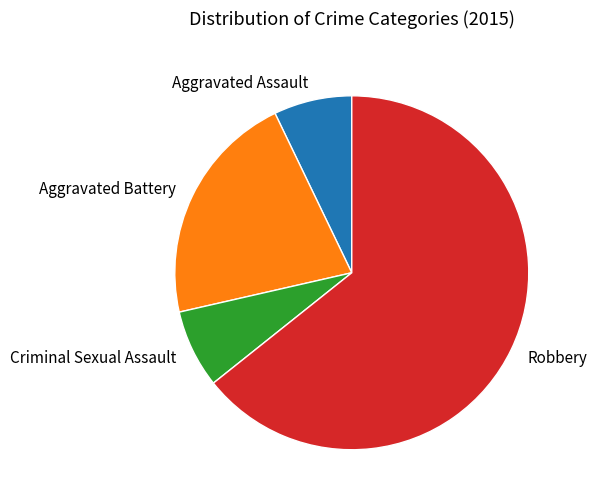

True or false: Robbery accounts for 64% of the total.

True